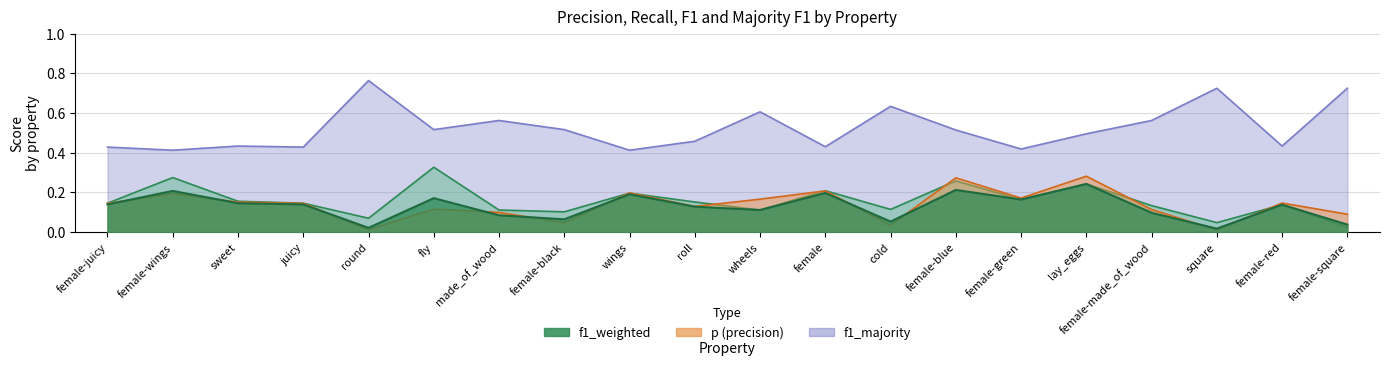

What is the difference between the maximum and minimum values in the f1_majority series?

0.4